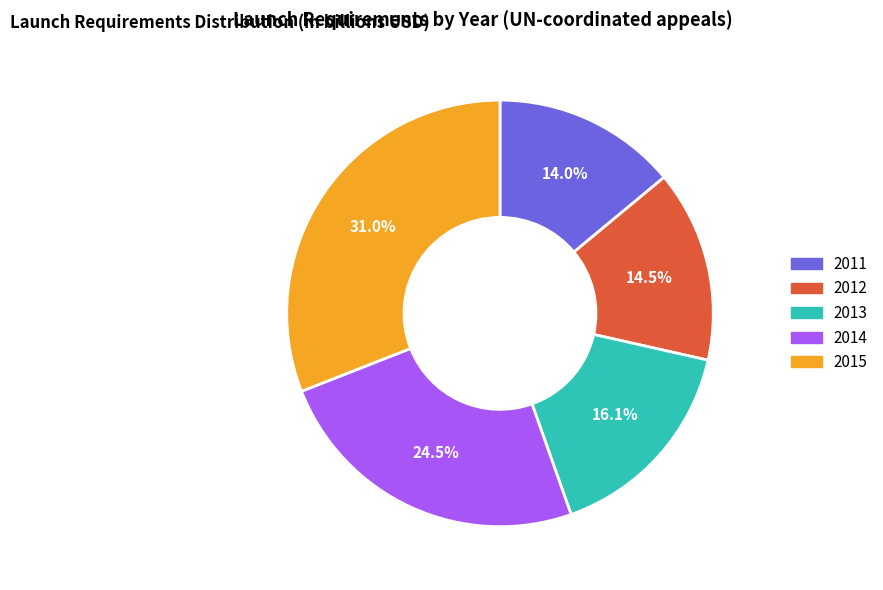

Which slice is the smallest?

2011